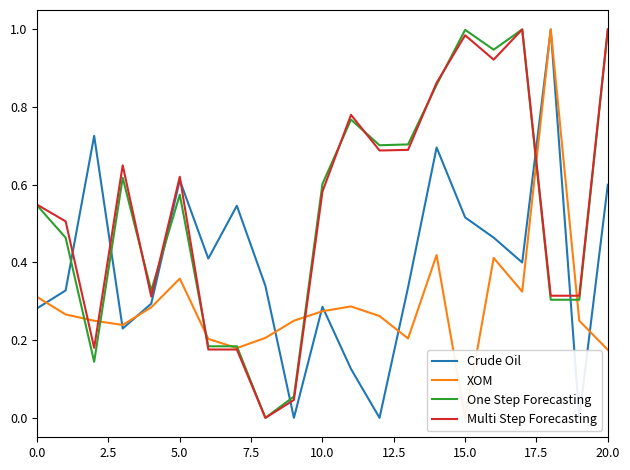

Is it true that Multi Step Forecasting equals 0.3 at 0.0?

False